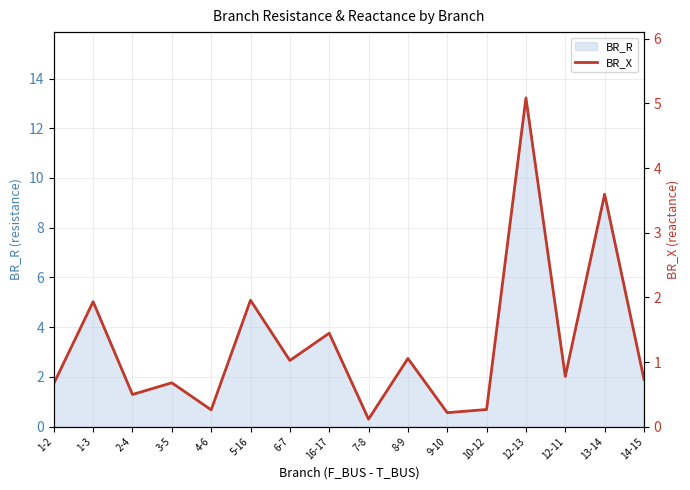

What position from the right is 7-8?

8